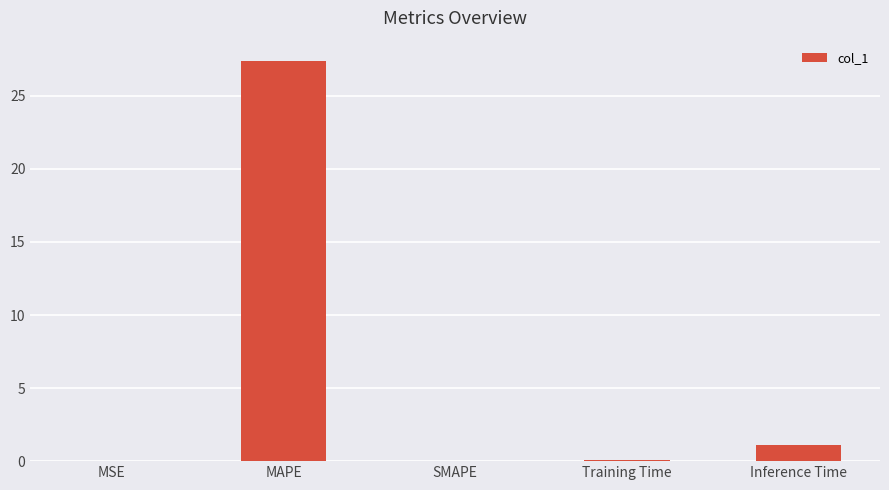

The value at MAPE is 27.4. True or false?

True